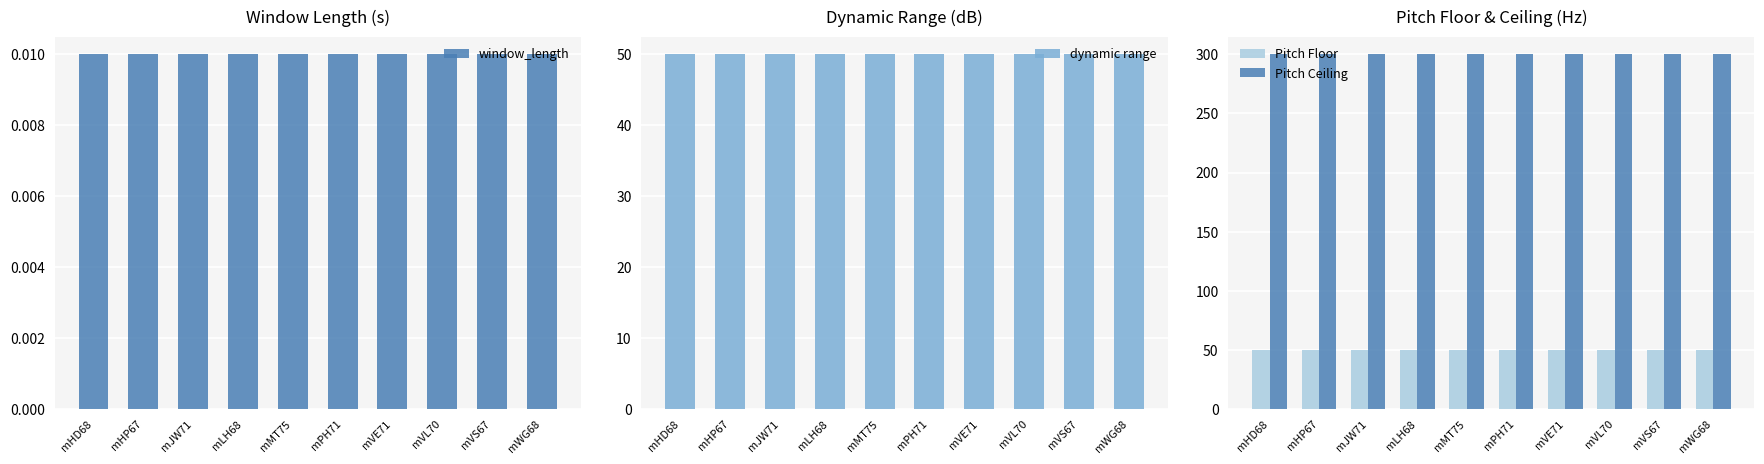

Which has a higher value, mVE71 or mJW71?

mVE71